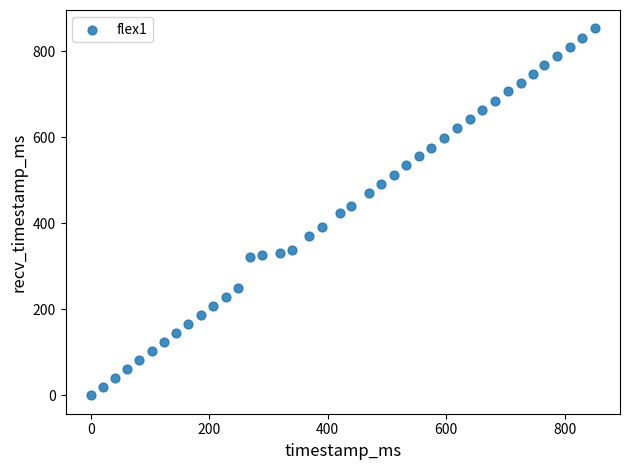

What is the range of X values (max minus min)?

851